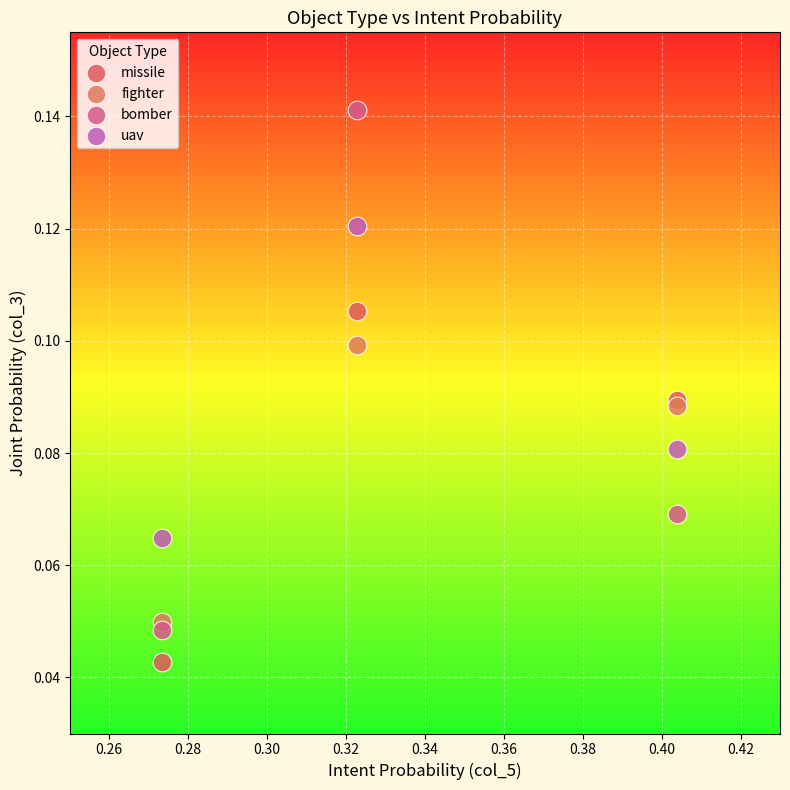

Which series contains the lowest Y value?

missile